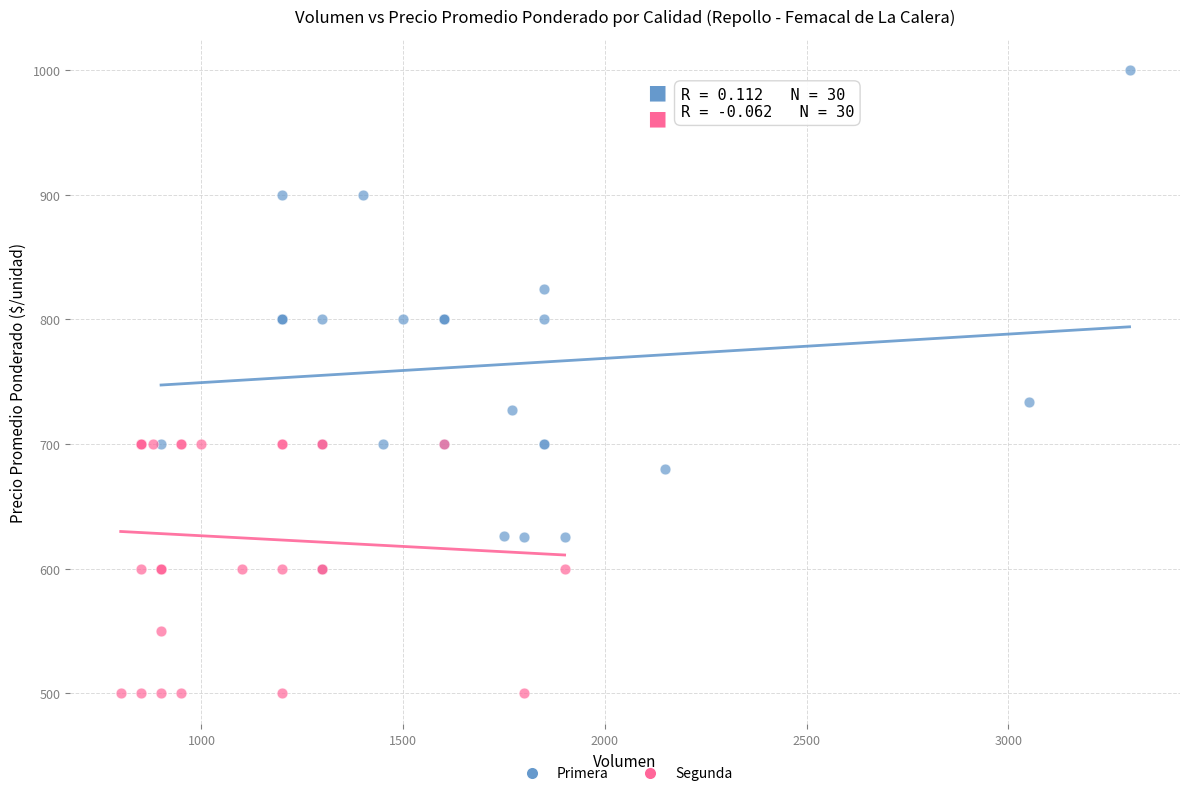

What are all the series names shown in the legend?

Primera, Segunda